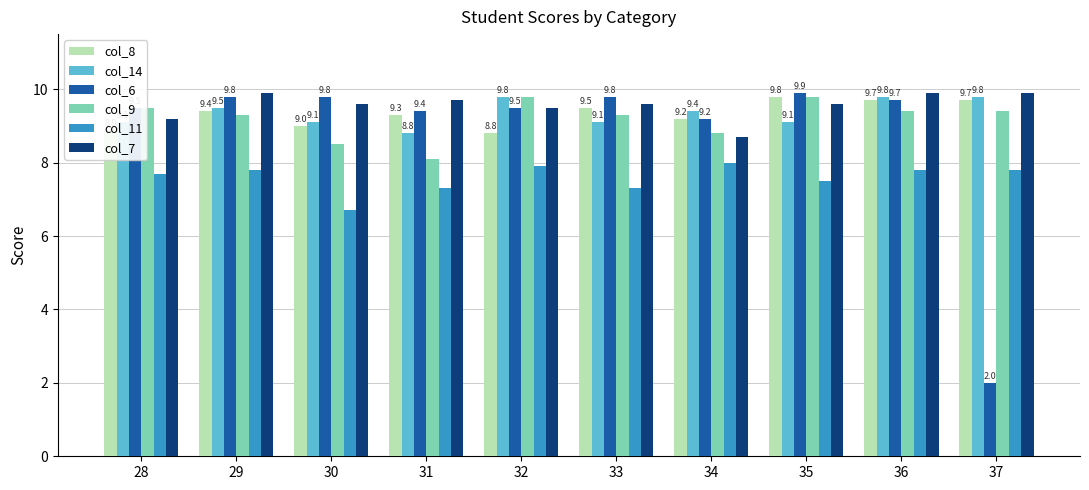

What is the sum of the col_8 values at 37 and 35?

19.5